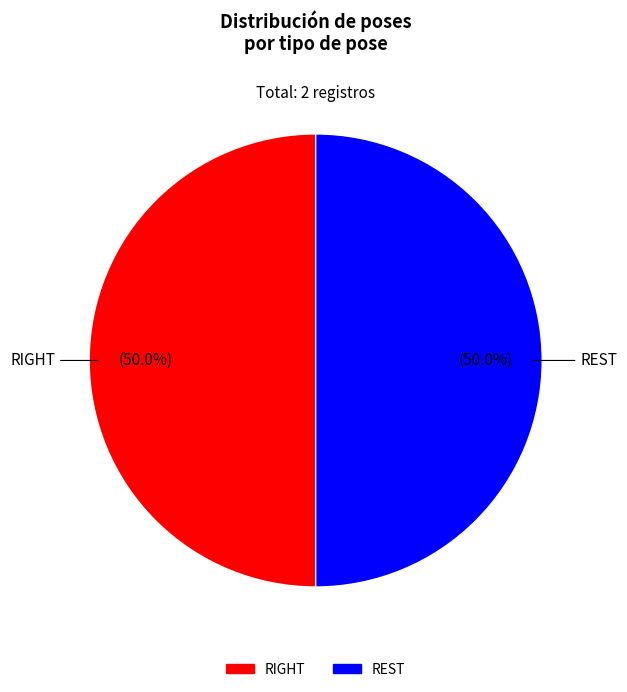

Which category has the smallest portion of the pie?

RIGHT